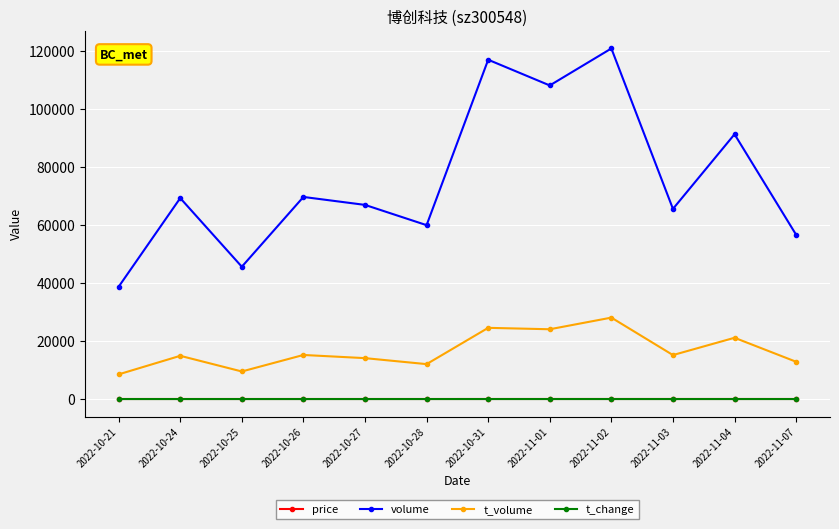

Which series has the largest total across all categories?

volume